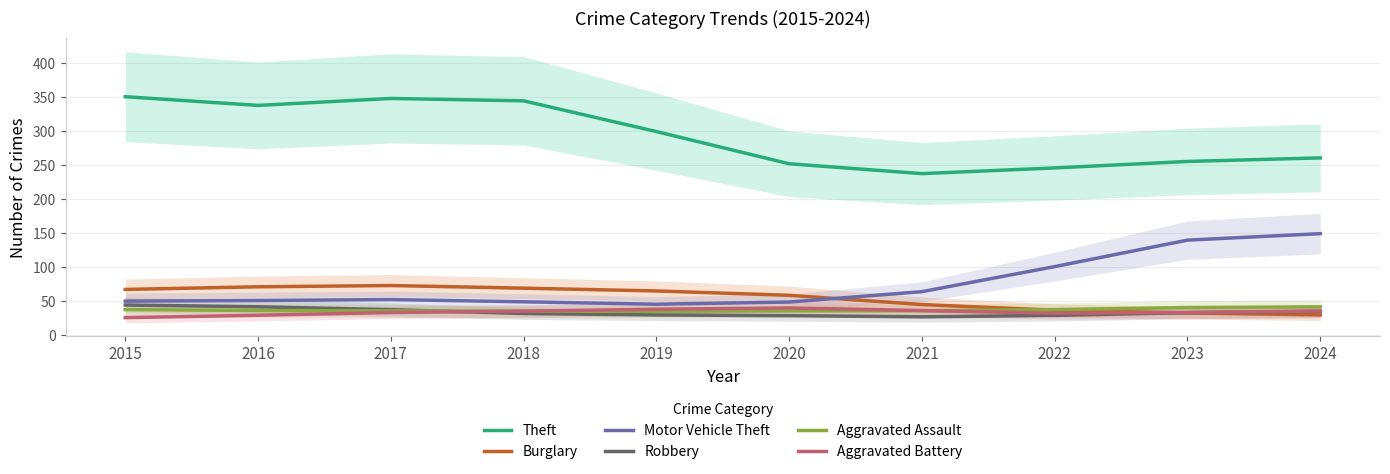

True or false: Motor Vehicle Theft and Aggravated Battery intersect in this chart.

False